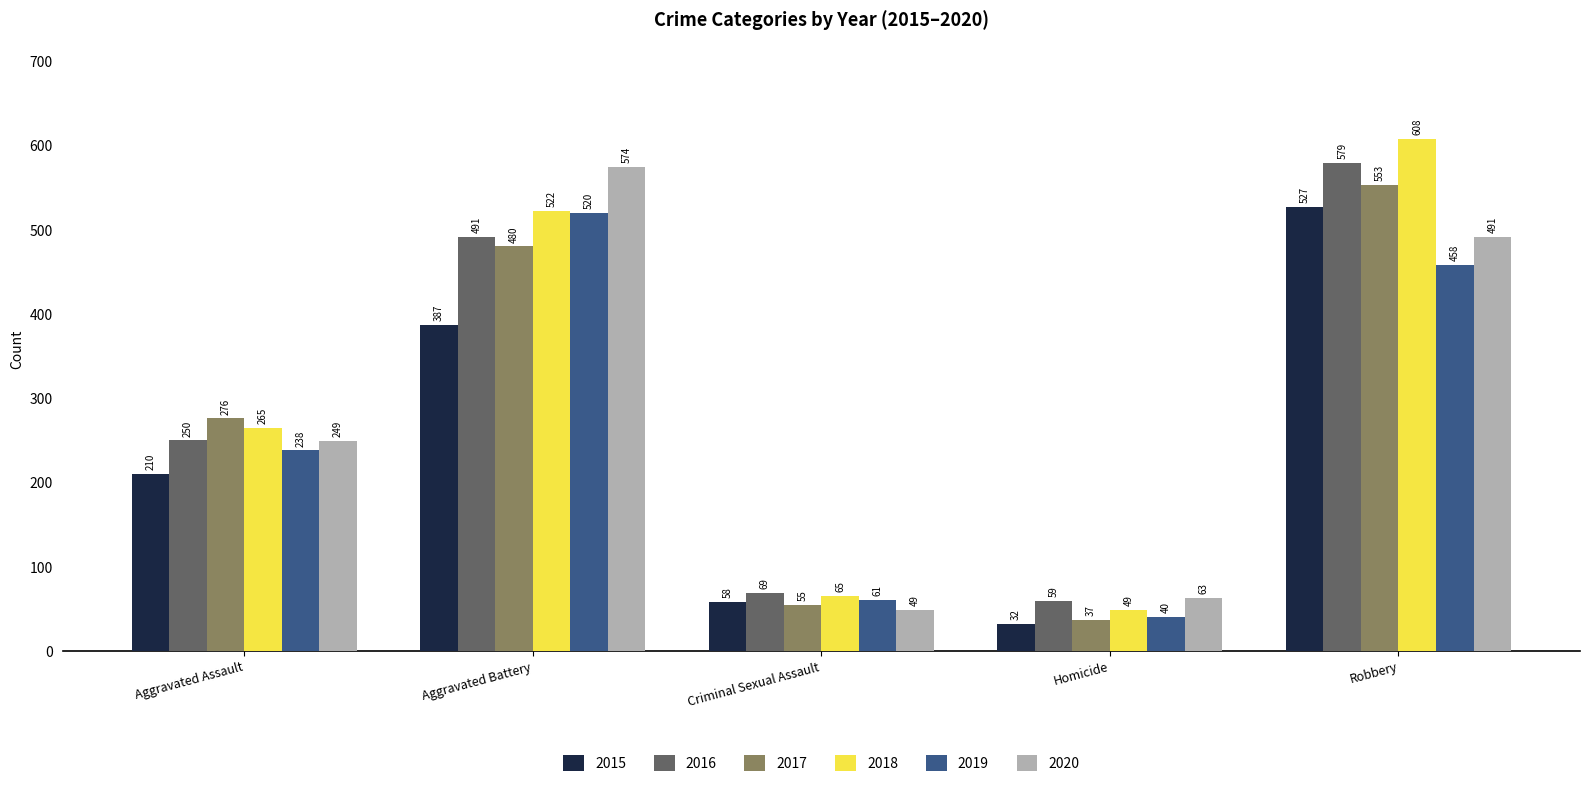

Where is 2018 nearest to the value 328?

Aggravated Assault